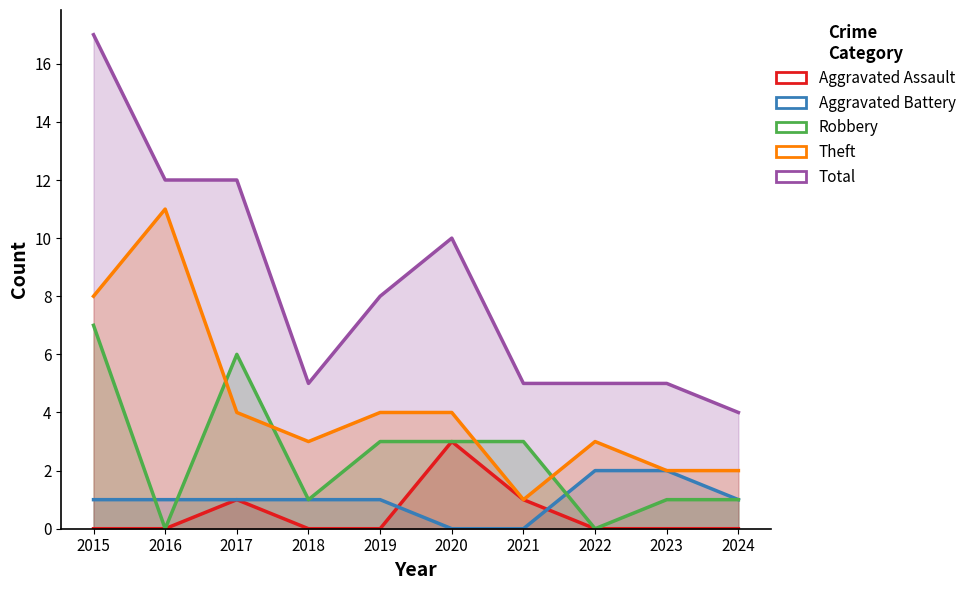

At which category does the chart reach its peak across all series?

2015